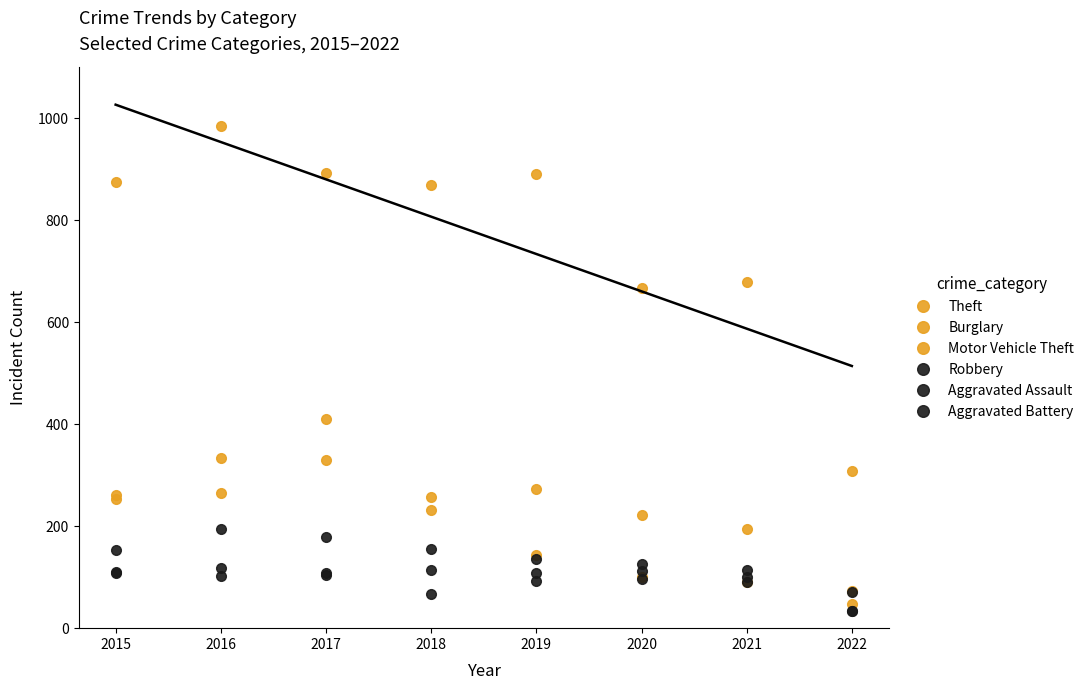

What are all the series names shown in the legend?

Theft, Burglary, Motor Vehicle Theft, Robbery, Aggravated Assault, Aggravated Battery